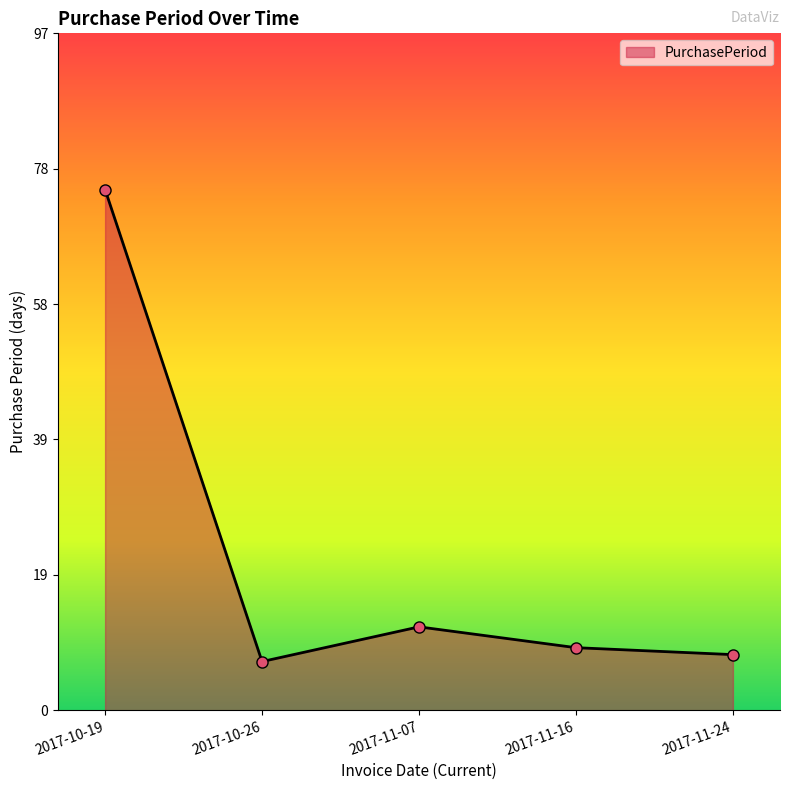

What is the greatest value displayed?

75